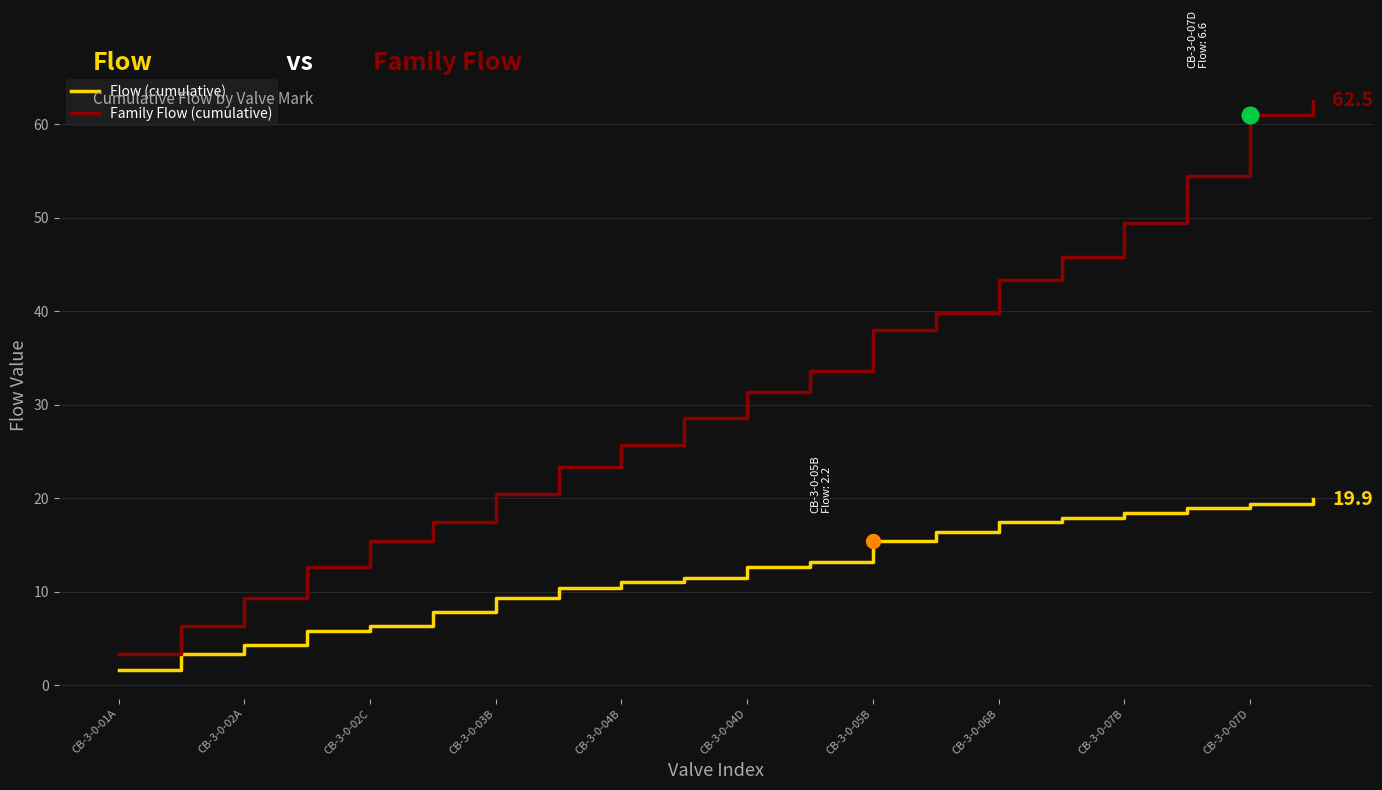

Which series has the largest range (max minus min)?

Family Flow (cumulative)